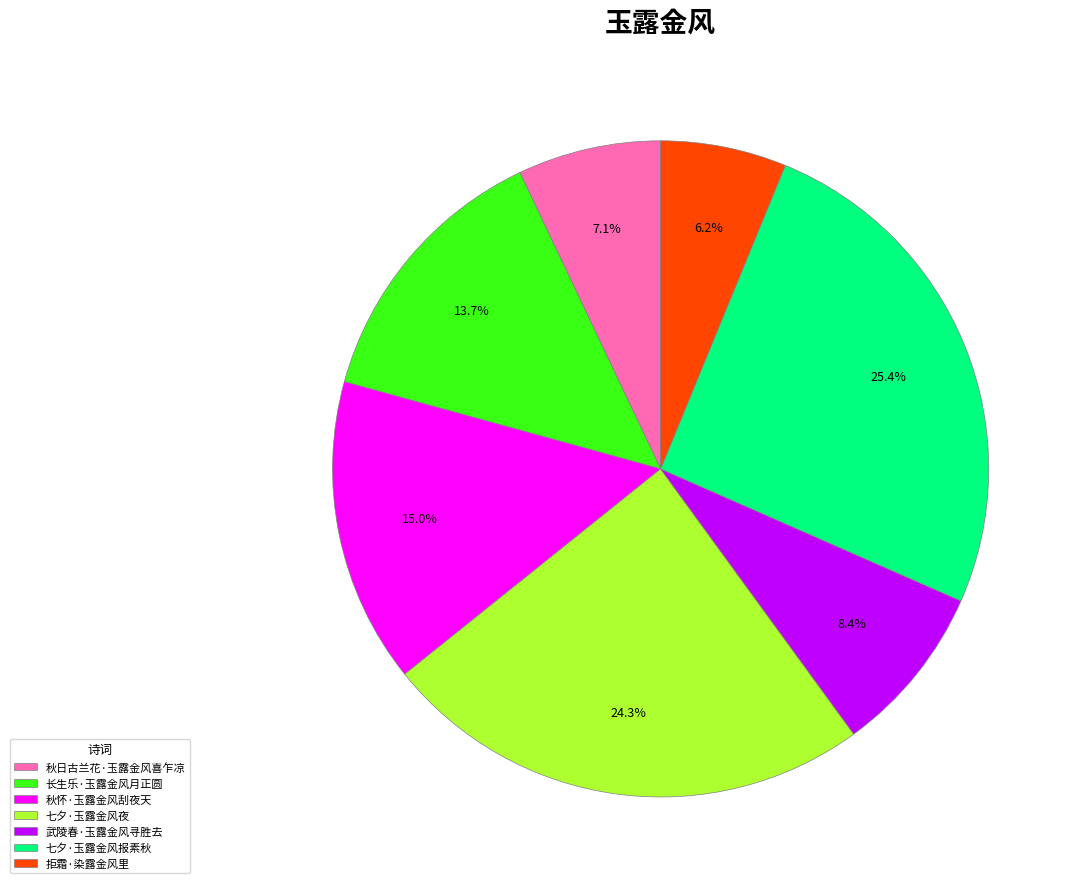

To the nearest percent, what is the combined percentage of 七夕·玉露金风报素秋 and 七夕·玉露金风夜?

50%